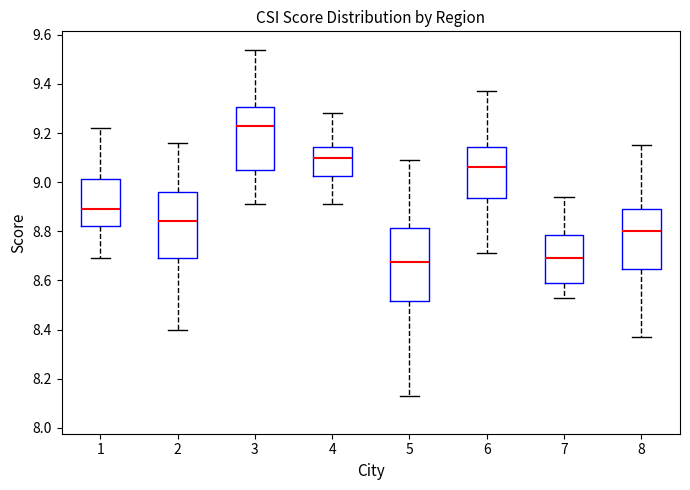

Reading left to right, read every box against the y-axis: the position of its median line, the range the box covers, and the ends of its whiskers. The values are not printed on the chart, so give them approximately, as read against the axis.

1: median 8.90, box 8.82 to 9.02, whiskers 8.70 to 9.22
2: median 8.84, box 8.70 to 8.96, whiskers 8.40 to 9.16
3: median 9.24, box 9.06 to 9.30, whiskers 8.92 to 9.54
4: median 9.10, box 9.02 to 9.14, whiskers 8.92 to 9.28
5: median 8.68, box 8.52 to 8.82, whiskers 8.14 to 9.10
6: median 9.06, box 8.94 to 9.14, whiskers 8.72 to 9.38
7: median 8.70, box 8.58 to 8.78, whiskers 8.54 to 8.94
8: median 8.80, box 8.64 to 8.90, whiskers 8.38 to 9.16